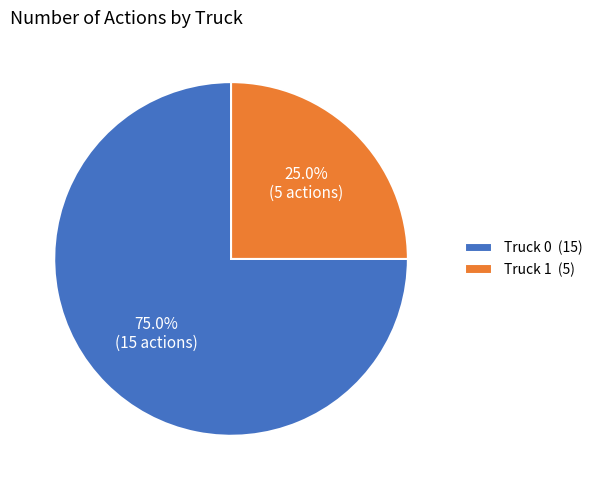

Which slice is the largest?

Truck 0